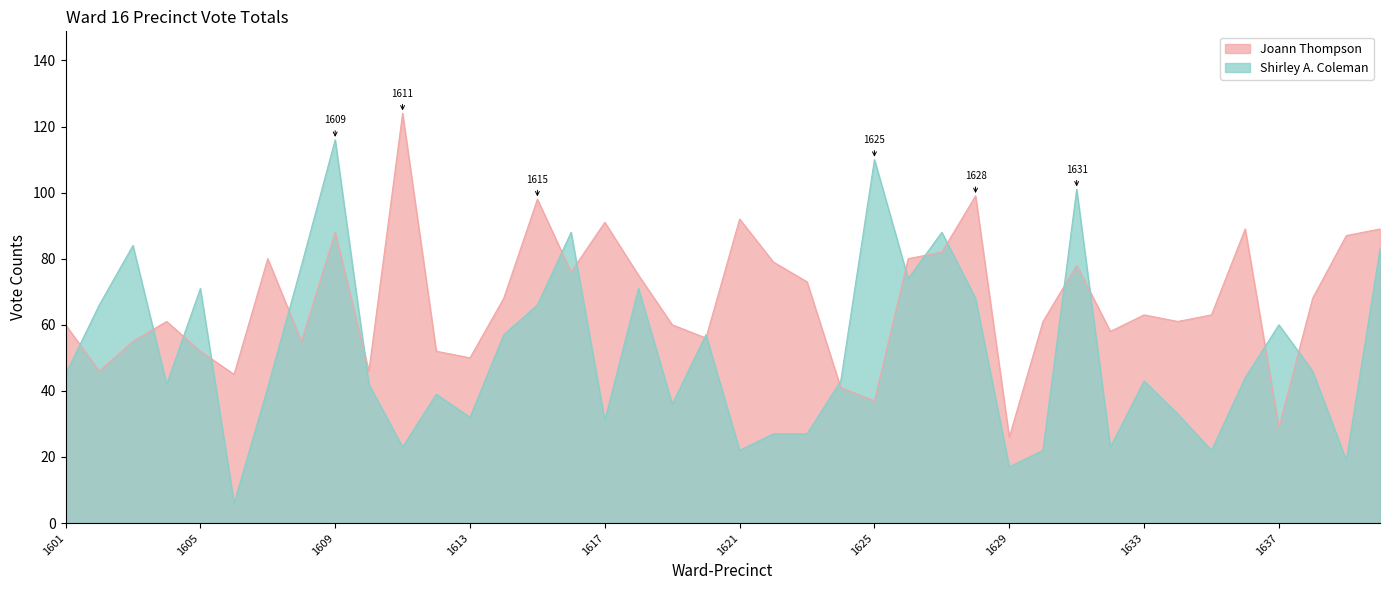

Between 1618 and 1626, which series saw the biggest shift?

Joann Thompson